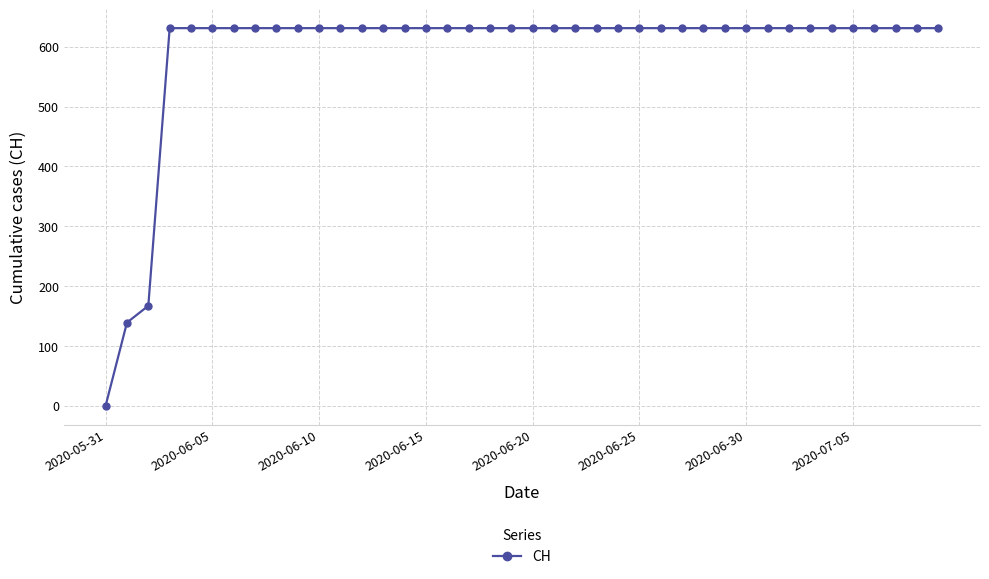

What is the sum of all values?

23653